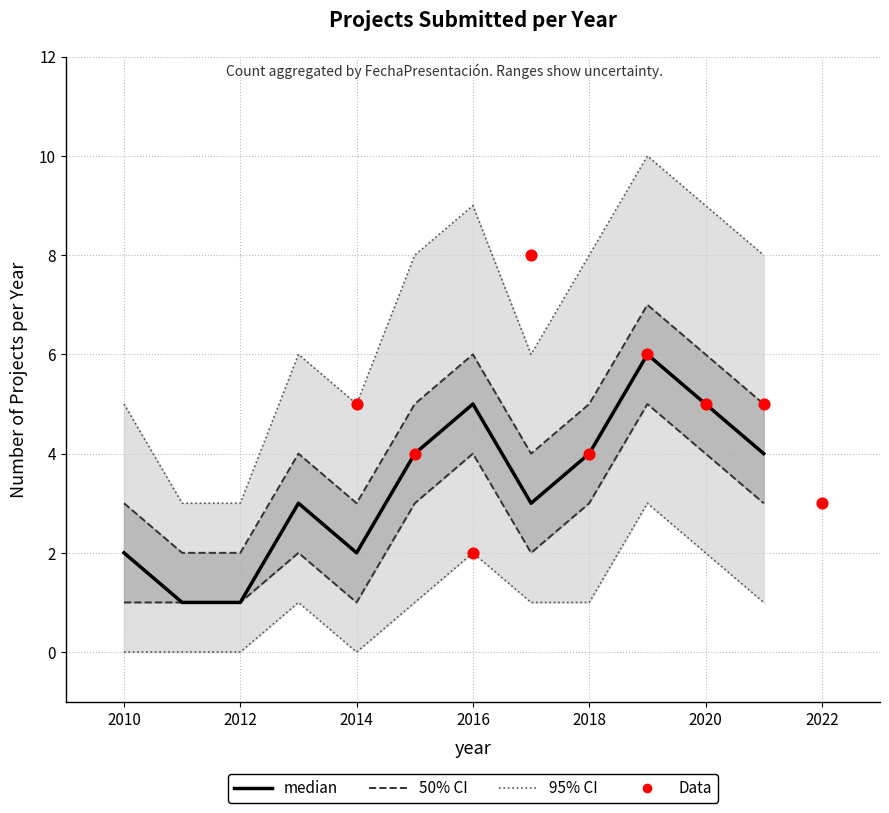

Between 2020 and 2012, which is larger?

2020